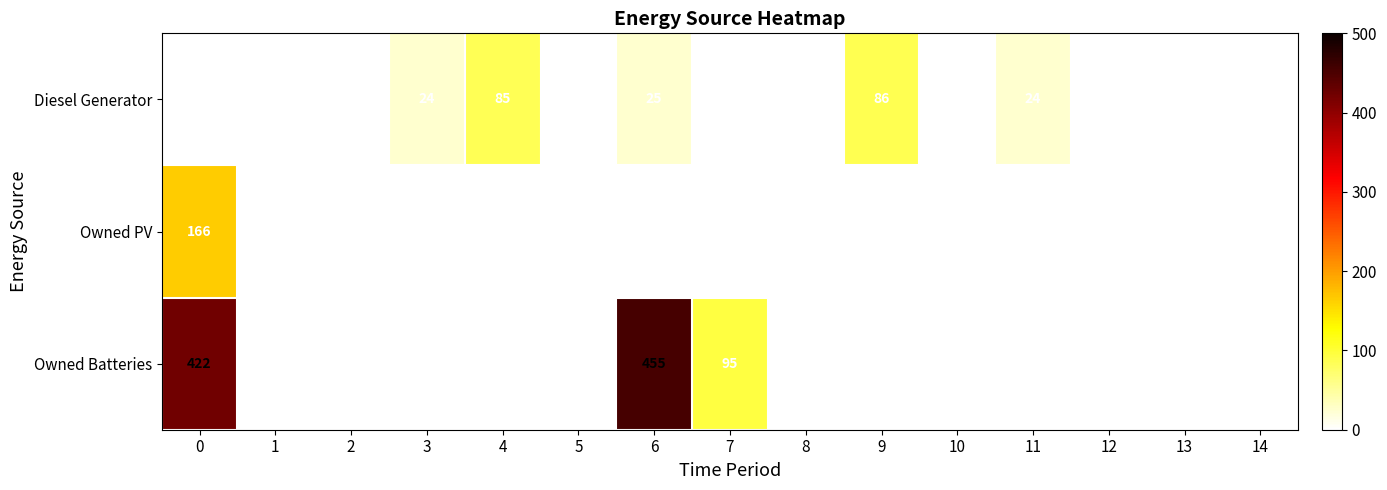

Is it true that Diesel Generator equals 45 at 2?

False